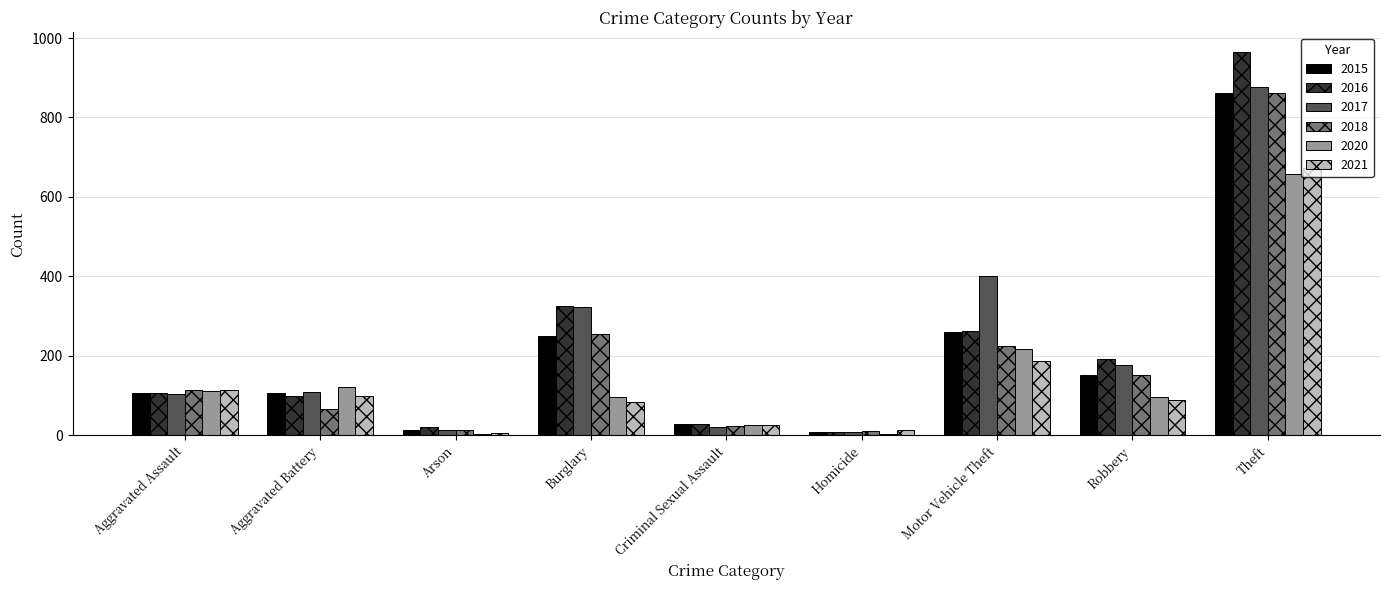

Does the chart contain stacked bars?

No